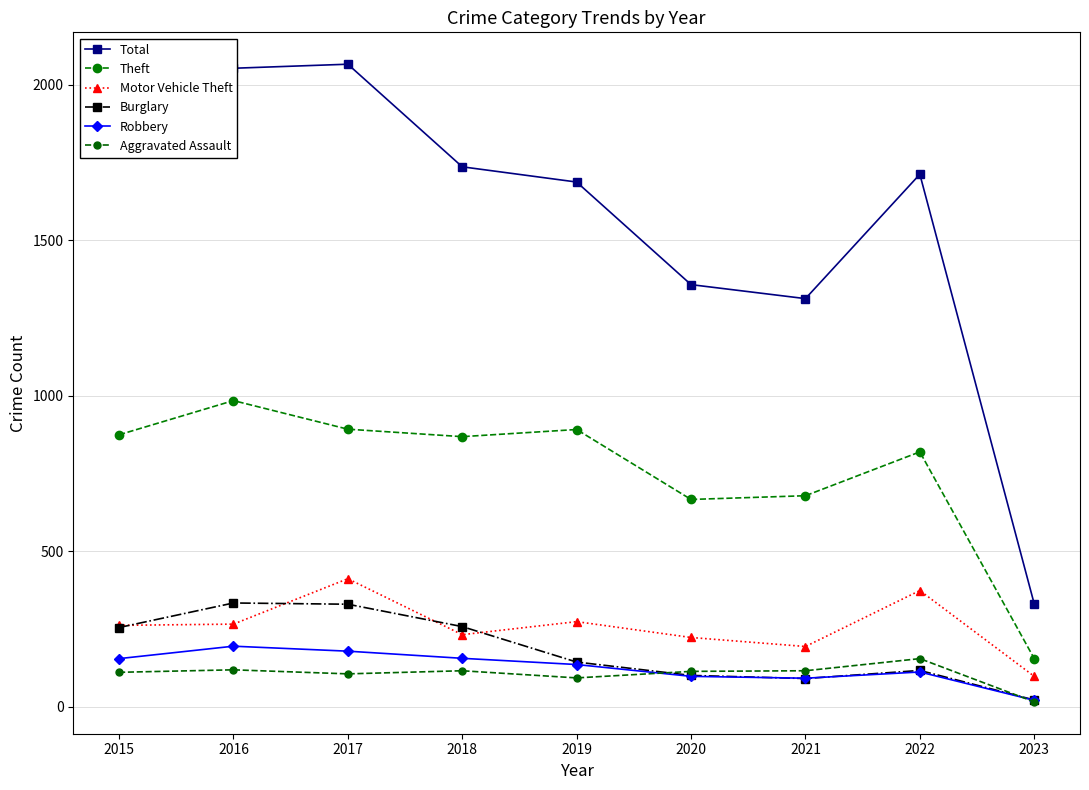

What is the minimum value shown in the chart?

15